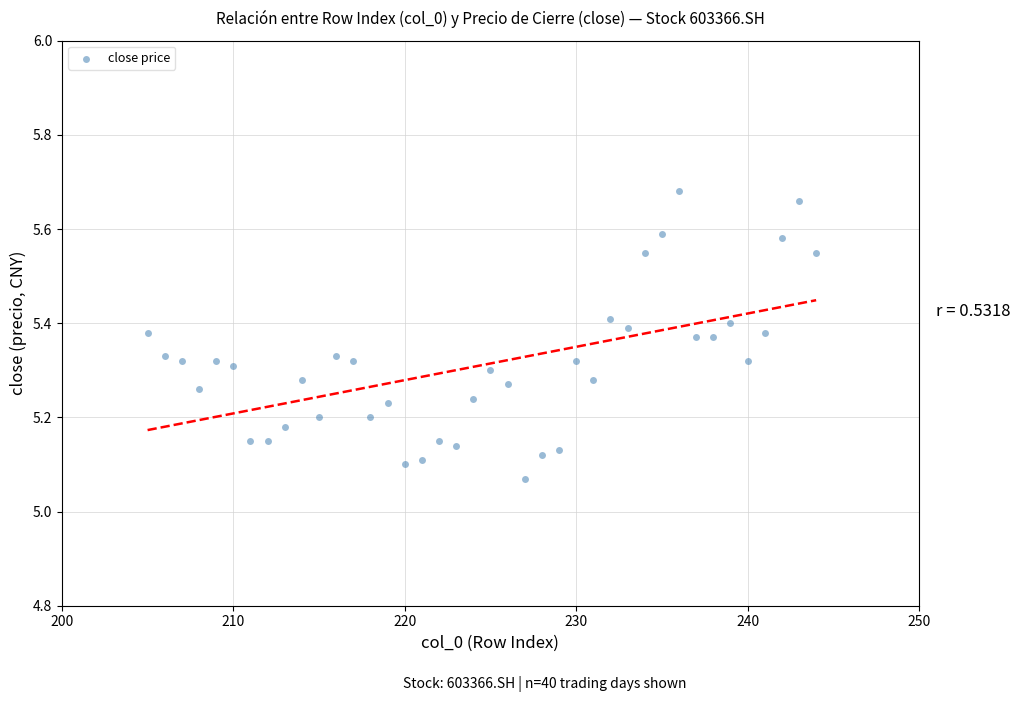

What is the range of X values (max minus min)?

39.0